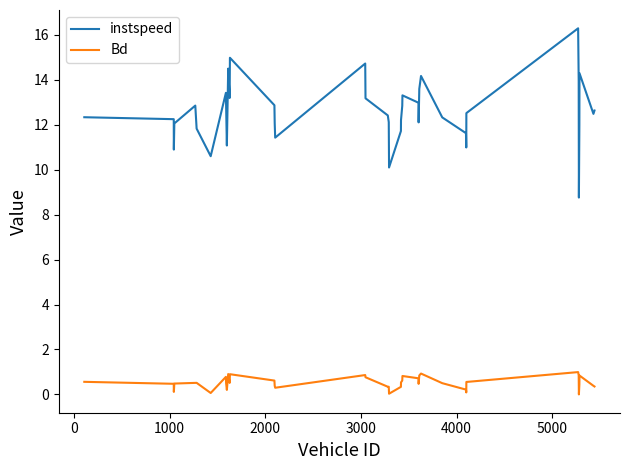

Rank the series by their average value, from lowest to highest.

Bd, instspeed